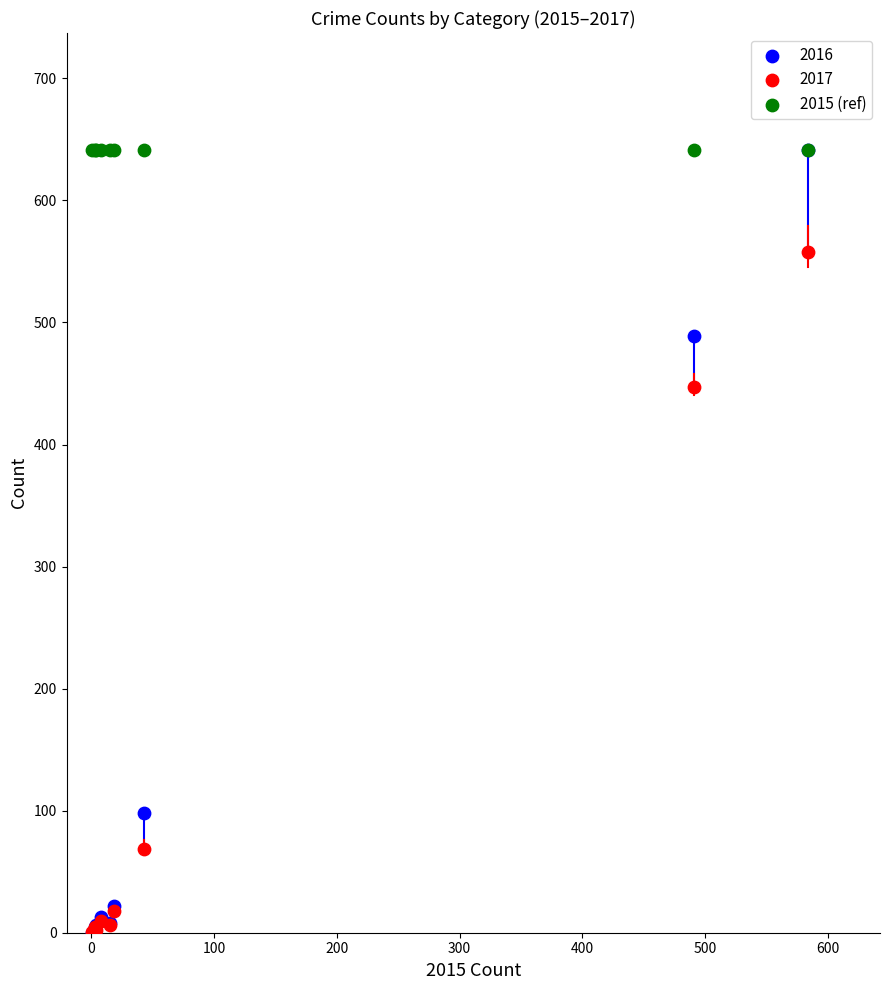

What are all the series names shown in the legend?

2016, 2017, 2015 (ref)